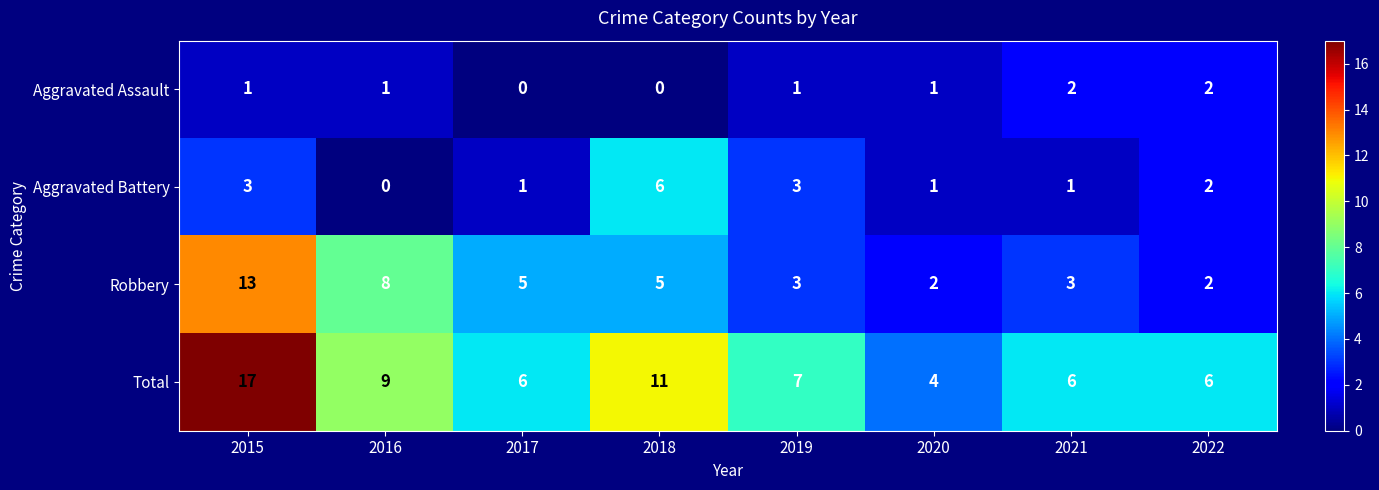

What is the maximum value shown in the chart?

17